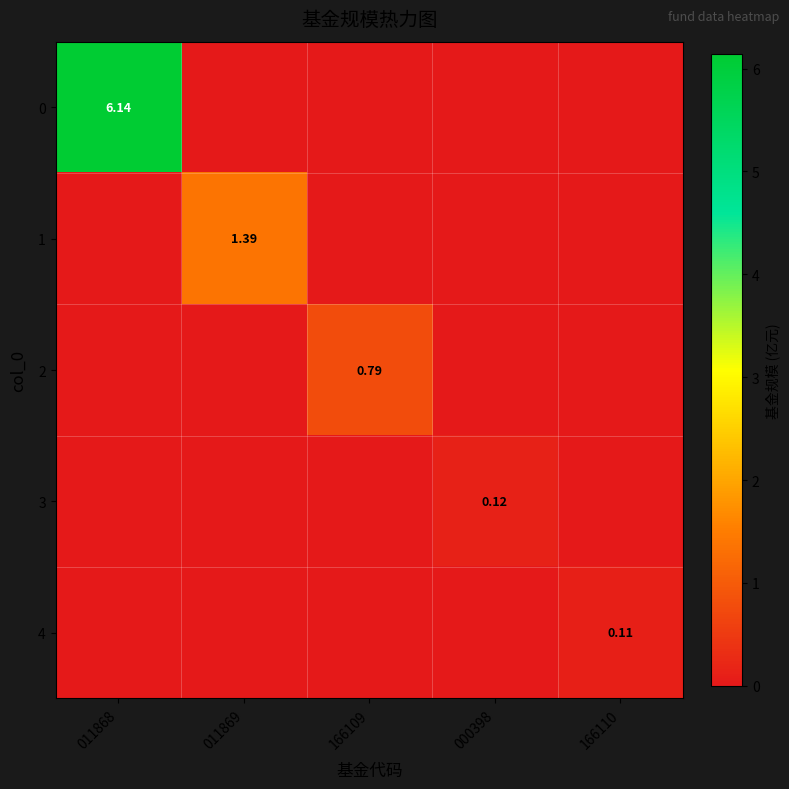

Count the 0 values in the range 0 to 1.

4